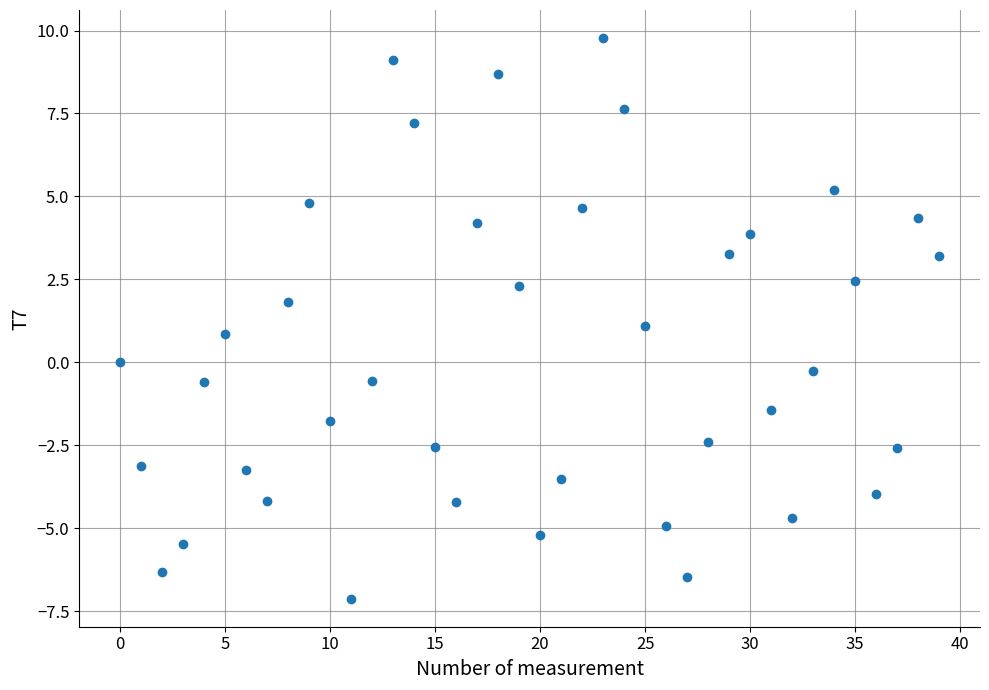

What is the range of Y values (max minus min)?

16.9